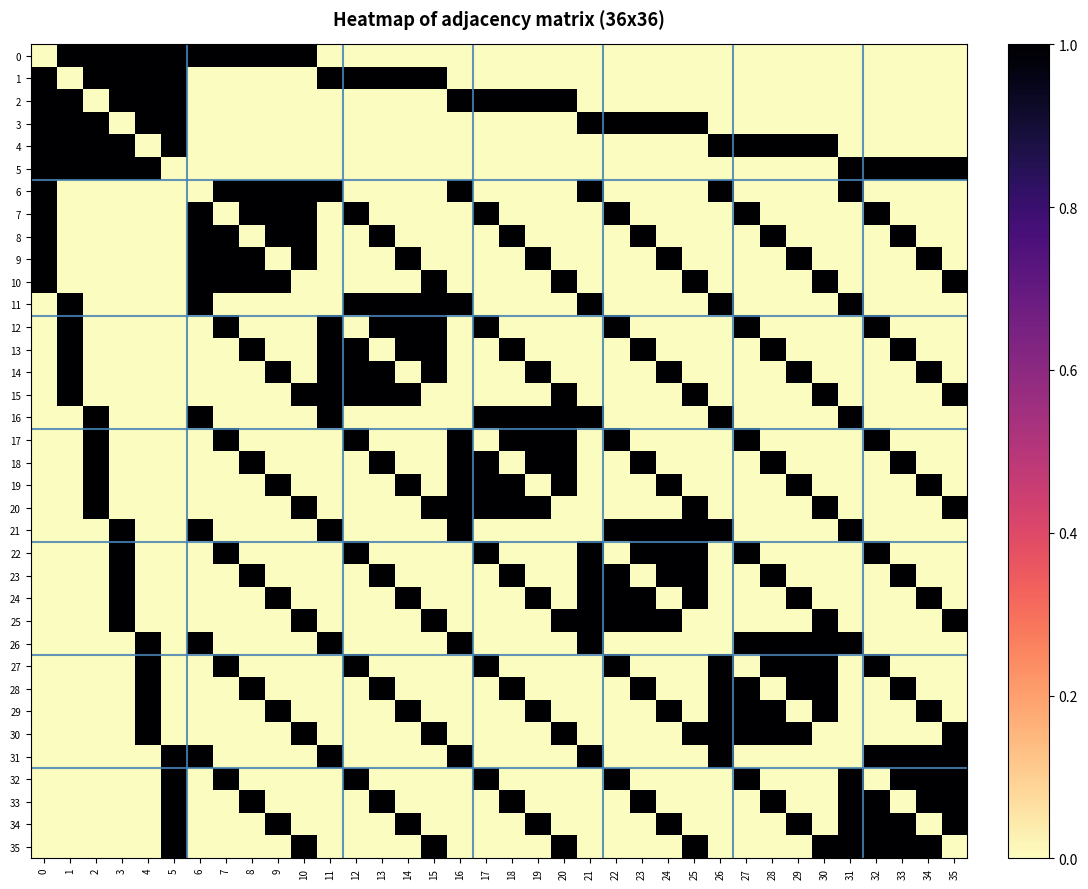

Reading right to left, extract all data points from this chart.

0: 35=0	34=0	33=0	32=0	31=0	30=0	29=0	28=0	27=0	26=0	25=0	24=0	23=0	22=0	21=0	20=0	19=0	18=0	17=0	16=0	15=0	14=0	13=0	12=0	11=0	10=1	9=1	8=1	7=1	6=1	5=1	4=1	3=1	2=1	1=1	0=0
1: 35=0	34=0	33=0	32=0	31=0	30=0	29=0	28=0	27=0	26=0	25=0	24=0	23=0	22=0	21=0	20=0	19=0	18=0	17=0	16=0	15=1	14=1	13=1	12=1	11=1	10=0	9=0	8=0	7=0	6=0	5=1	4=1	3=1	2=1	1=0	0=1
2: 35=0	34=0	33=0	32=0	31=0	30=0	29=0	28=0	27=0	26=0	25=0	24=0	23=0	22=0	21=0	20=1	19=1	18=1	17=1	16=1	15=0	14=0	13=0	12=0	11=0	10=0	9=0	8=0	7=0	6=0	5=1	4=1	3=1	2=0	1=1	0=1
3: 35=0	34=0	33=0	32=0	31=0	30=0	29=0	28=0	27=0	26=0	25=1	24=1	23=1	22=1	21=1	20=0	19=0	18=0	17=0	16=0	15=0	14=0	13=0	12=0	11=0	10=0	9=0	8=0	7=0	6=0	5=1	4=1	3=0	2=1	1=1	0=1
4: 35=0	34=0	33=0	32=0	31=0	30=1	29=1	28=1	27=1	26=1	25=0	24=0	23=0	22=0	21=0	20=0	19=0	18=0	17=0	16=0	15=0	14=0	13=0	12=0	11=0	10=0	9=0	8=0	7=0	6=0	5=1	4=0	3=1	2=1	1=1	0=1
5: 35=1	34=1	33=1	32=1	31=1	30=0	29=0	28=0	27=0	26=0	25=0	24=0	23=0	22=0	21=0	20=0	19=0	18=0	17=0	16=0	15=0	14=0	13=0	12=0	11=0	10=0	9=0	8=0	7=0	6=0	5=0	4=1	3=1	2=1	1=1	0=1
6: 35=0	34=0	33=0	32=0	31=1	30=0	29=0	28=0	27=0	26=1	25=0	24=0	23=0	22=0	21=1	20=0	19=0	18=0	17=0	16=1	15=0	14=0	13=0	12=0	11=1	10=1	9=1	8=1	7=1	6=0	5=0	4=0	3=0	2=0	1=0	0=1
7: 35=0	34=0	33=0	32=1	31=0	30=0	29=0	28=0	27=1	26=0	25=0	24=0	23=0	22=1	21=0	20=0	19=0	18=0	17=1	16=0	15=0	14=0	13=0	12=1	11=0	10=1	9=1	8=1	7=0	6=1	5=0	4=0	3=0	2=0	1=0	0=1
8: 35=0	34=0	33=1	32=0	31=0	30=0	29=0	28=1	27=0	26=0	25=0	24=0	23=1	22=0	21=0	20=0	19=0	18=1	17=0	16=0	15=0	14=0	13=1	12=0	11=0	10=1	9=1	8=0	7=1	6=1	5=0	4=0	3=0	2=0	1=0	0=1
9: 35=0	34=1	33=0	32=0	31=0	30=0	29=1	28=0	27=0	26=0	25=0	24=1	23=0	22=0	21=0	20=0	19=1	18=0	17=0	16=0	15=0	14=1	13=0	12=0	11=0	10=1	9=0	8=1	7=1	6=1	5=0	4=0	3=0	2=0	1=0	0=1
10: 35=1	34=0	33=0	32=0	31=0	30=1	29=0	28=0	27=0	26=0	25=1	24=0	23=0	22=0	21=0	20=1	19=0	18=0	17=0	16=0	15=1	14=0	13=0	12=0	11=0	10=0	9=1	8=1	7=1	6=1	5=0	4=0	3=0	2=0	1=0	0=1
11: 35=0	34=0	33=0	32=0	31=1	30=0	29=0	28=0	27=0	26=1	25=0	24=0	23=0	22=0	21=1	20=0	19=0	18=0	17=0	16=1	15=1	14=1	13=1	12=1	11=0	10=0	9=0	8=0	7=0	6=1	5=0	4=0	3=0	2=0	1=1	0=0
12: 35=0	34=0	33=0	32=1	31=0	30=0	29=0	28=0	27=1	26=0	25=0	24=0	23=0	22=1	21=0	20=0	19=0	18=0	17=1	16=0	15=1	14=1	13=1	12=0	11=1	10=0	9=0	8=0	7=1	6=0	5=0	4=0	3=0	2=0	1=1	0=0
13: 35=0	34=0	33=1	32=0	31=0	30=0	29=0	28=1	27=0	26=0	25=0	24=0	23=1	22=0	21=0	20=0	19=0	18=1	17=0	16=0	15=1	14=1	13=0	12=1	11=1	10=0	9=0	8=1	7=0	6=0	5=0	4=0	3=0	2=0	1=1	0=0
14: 35=0	34=1	33=0	32=0	31=0	30=0	29=1	28=0	27=0	26=0	25=0	24=1	23=0	22=0	21=0	20=0	19=1	18=0	17=0	16=0	15=1	14=0	13=1	12=1	11=1	10=0	9=1	8=0	7=0	6=0	5=0	4=0	3=0	2=0	1=1	0=0
15: 35=1	34=0	33=0	32=0	31=0	30=1	29=0	28=0	27=0	26=0	25=1	24=0	23=0	22=0	21=0	20=1	19=0	18=0	17=0	16=0	15=0	14=1	13=1	12=1	11=1	10=1	9=0	8=0	7=0	6=0	5=0	4=0	3=0	2=0	1=1	0=0
16: 35=0	34=0	33=0	32=0	31=1	30=0	29=0	28=0	27=0	26=1	25=0	24=0	23=0	22=0	21=1	20=1	19=1	18=1	17=1	16=0	15=0	14=0	13=0	12=0	11=1	10=0	9=0	8=0	7=0	6=1	5=0	4=0	3=0	2=1	1=0	0=0
17: 35=0	34=0	33=0	32=1	31=0	30=0	29=0	28=0	27=1	26=0	25=0	24=0	23=0	22=1	21=0	20=1	19=1	18=1	17=0	16=1	15=0	14=0	13=0	12=1	11=0	10=0	9=0	8=0	7=1	6=0	5=0	4=0	3=0	2=1	1=0	0=0
18: 35=0	34=0	33=1	32=0	31=0	30=0	29=0	28=1	27=0	26=0	25=0	24=0	23=1	22=0	21=0	20=1	19=1	18=0	17=1	16=1	15=0	14=0	13=1	12=0	11=0	10=0	9=0	8=1	7=0	6=0	5=0	4=0	3=0	2=1	1=0	0=0
19: 35=0	34=1	33=0	32=0	31=0	30=0	29=1	28=0	27=0	26=0	25=0	24=1	23=0	22=0	21=0	20=1	19=0	18=1	17=1	16=1	15=0	14=1	13=0	12=0	11=0	10=0	9=1	8=0	7=0	6=0	5=0	4=0	3=0	2=1	1=0	0=0
20: 35=1	34=0	33=0	32=0	31=0	30=1	29=0	28=0	27=0	26=0	25=1	24=0	23=0	22=0	21=0	20=0	19=1	18=1	17=1	16=1	15=1	14=0	13=0	12=0	11=0	10=1	9=0	8=0	7=0	6=0	5=0	4=0	3=0	2=1	1=0	0=0
21: 35=0	34=0	33=0	32=0	31=1	30=0	29=0	28=0	27=0	26=1	25=1	24=1	23=1	22=1	21=0	20=0	19=0	18=0	17=0	16=1	15=0	14=0	13=0	12=0	11=1	10=0	9=0	8=0	7=0	6=1	5=0	4=0	3=1	2=0	1=0	0=0
22: 35=0	34=0	33=0	32=1	31=0	30=0	29=0	28=0	27=1	26=0	25=1	24=1	23=1	22=0	21=1	20=0	19=0	18=0	17=1	16=0	15=0	14=0	13=0	12=1	11=0	10=0	9=0	8=0	7=1	6=0	5=0	4=0	3=1	2=0	1=0	0=0
23: 35=0	34=0	33=1	32=0	31=0	30=0	29=0	28=1	27=0	26=0	25=1	24=1	23=0	22=1	21=1	20=0	19=0	18=1	17=0	16=0	15=0	14=0	13=1	12=0	11=0	10=0	9=0	8=1	7=0	6=0	5=0	4=0	3=1	2=0	1=0	0=0
24: 35=0	34=1	33=0	32=0	31=0	30=0	29=1	28=0	27=0	26=0	25=1	24=0	23=1	22=1	21=1	20=0	19=1	18=0	17=0	16=0	15=0	14=1	13=0	12=0	11=0	10=0	9=1	8=0	7=0	6=0	5=0	4=0	3=1	2=0	1=0	0=0
25: 35=1	34=0	33=0	32=0	31=0	30=1	29=0	28=0	27=0	26=0	25=0	24=1	23=1	22=1	21=1	20=1	19=0	18=0	17=0	16=0	15=1	14=0	13=0	12=0	11=0	10=1	9=0	8=0	7=0	6=0	5=0	4=0	3=1	2=0	1=0	0=0
26: 35=0	34=0	33=0	32=0	31=1	30=1	29=1	28=1	27=1	26=0	25=0	24=0	23=0	22=0	21=1	20=0	19=0	18=0	17=0	16=1	15=0	14=0	13=0	12=0	11=1	10=0	9=0	8=0	7=0	6=1	5=0	4=1	3=0	2=0	1=0	0=0
27: 35=0	34=0	33=0	32=1	31=0	30=1	29=1	28=1	27=0	26=1	25=0	24=0	23=0	22=1	21=0	20=0	19=0	18=0	17=1	16=0	15=0	14=0	13=0	12=1	11=0	10=0	9=0	8=0	7=1	6=0	5=0	4=1	3=0	2=0	1=0	0=0
28: 35=0	34=0	33=1	32=0	31=0	30=1	29=1	28=0	27=1	26=1	25=0	24=0	23=1	22=0	21=0	20=0	19=0	18=1	17=0	16=0	15=0	14=0	13=1	12=0	11=0	10=0	9=0	8=1	7=0	6=0	5=0	4=1	3=0	2=0	1=0	0=0
29: 35=0	34=1	33=0	32=0	31=0	30=1	29=0	28=1	27=1	26=1	25=0	24=1	23=0	22=0	21=0	20=0	19=1	18=0	17=0	16=0	15=0	14=1	13=0	12=0	11=0	10=0	9=1	8=0	7=0	6=0	5=0	4=1	3=0	2=0	1=0	0=0
30: 35=1	34=0	33=0	32=0	31=0	30=0	29=1	28=1	27=1	26=1	25=1	24=0	23=0	22=0	21=0	20=1	19=0	18=0	17=0	16=0	15=1	14=0	13=0	12=0	11=0	10=1	9=0	8=0	7=0	6=0	5=0	4=1	3=0	2=0	1=0	0=0
31: 35=1	34=1	33=1	32=1	31=0	30=0	29=0	28=0	27=0	26=1	25=0	24=0	23=0	22=0	21=1	20=0	19=0	18=0	17=0	16=1	15=0	14=0	13=0	12=0	11=1	10=0	9=0	8=0	7=0	6=1	5=1	4=0	3=0	2=0	1=0	0=0
32: 35=1	34=1	33=1	32=0	31=1	30=0	29=0	28=0	27=1	26=0	25=0	24=0	23=0	22=1	21=0	20=0	19=0	18=0	17=1	16=0	15=0	14=0	13=0	12=1	11=0	10=0	9=0	8=0	7=1	6=0	5=1	4=0	3=0	2=0	1=0	0=0
33: 35=1	34=1	33=0	32=1	31=1	30=0	29=0	28=1	27=0	26=0	25=0	24=0	23=1	22=0	21=0	20=0	19=0	18=1	17=0	16=0	15=0	14=0	13=1	12=0	11=0	10=0	9=0	8=1	7=0	6=0	5=1	4=0	3=0	2=0	1=0	0=0
34: 35=1	34=0	33=1	32=1	31=1	30=0	29=1	28=0	27=0	26=0	25=0	24=1	23=0	22=0	21=0	20=0	19=1	18=0	17=0	16=0	15=0	14=1	13=0	12=0	11=0	10=0	9=1	8=0	7=0	6=0	5=1	4=0	3=0	2=0	1=0	0=0
35: 35=0	34=1	33=1	32=1	31=1	30=1	29=0	28=0	27=0	26=0	25=1	24=0	23=0	22=0	21=0	20=1	19=0	18=0	17=0	16=0	15=1	14=0	13=0	12=0	11=0	10=1	9=0	8=0	7=0	6=0	5=1	4=0	3=0	2=0	1=0	0=0